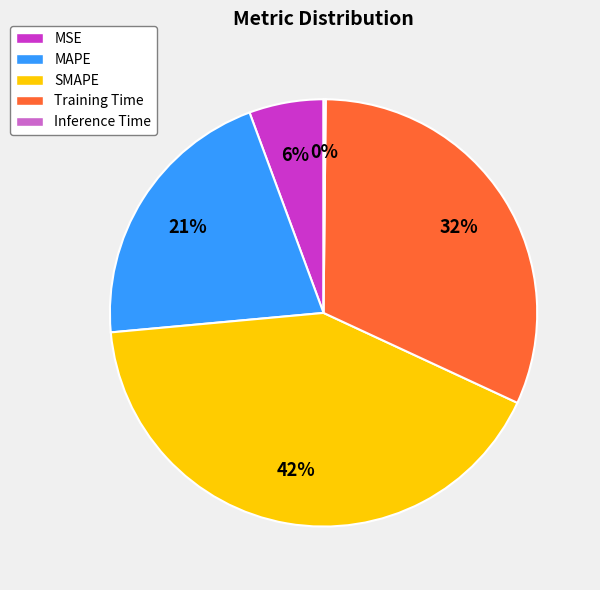

Do Training Time and MSE together represent more than half of the pie?

No